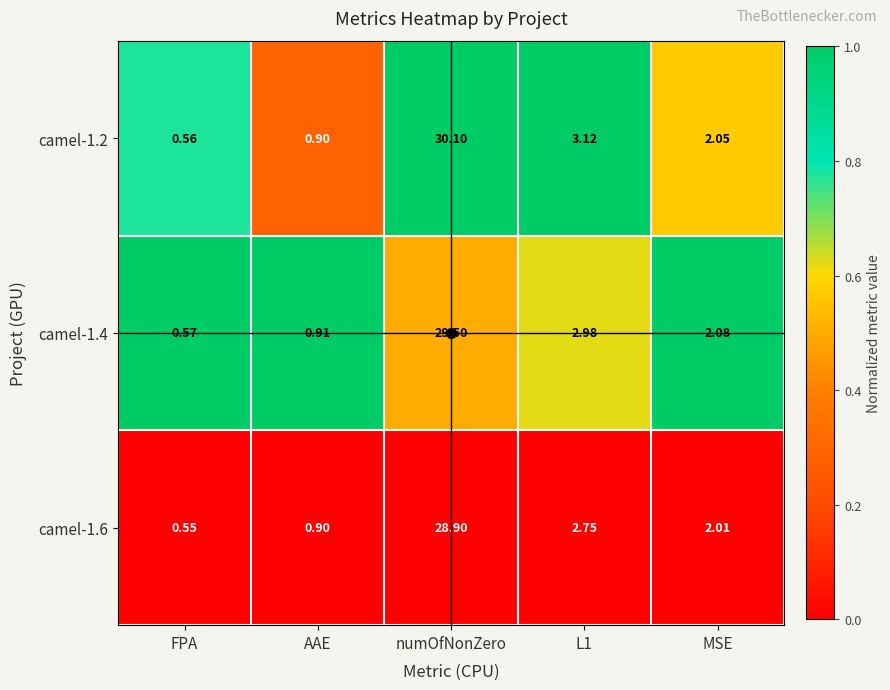

Which category has the lowest value across all series?

FPA